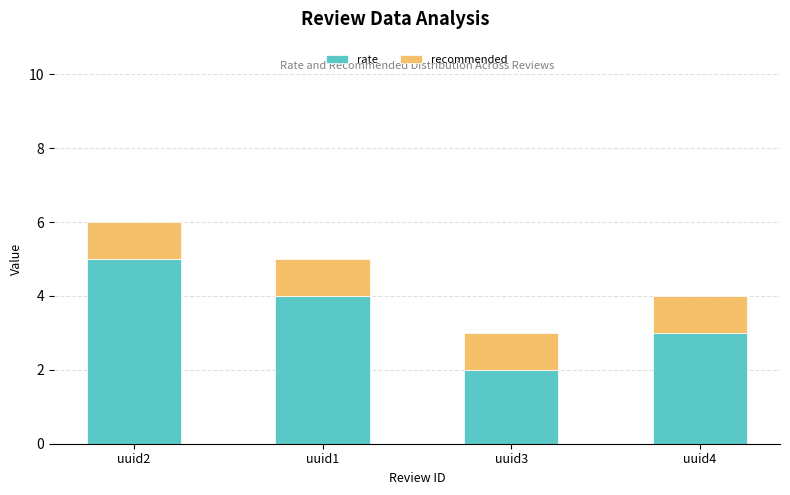

At which category is the sum across all series the highest?

uuid2